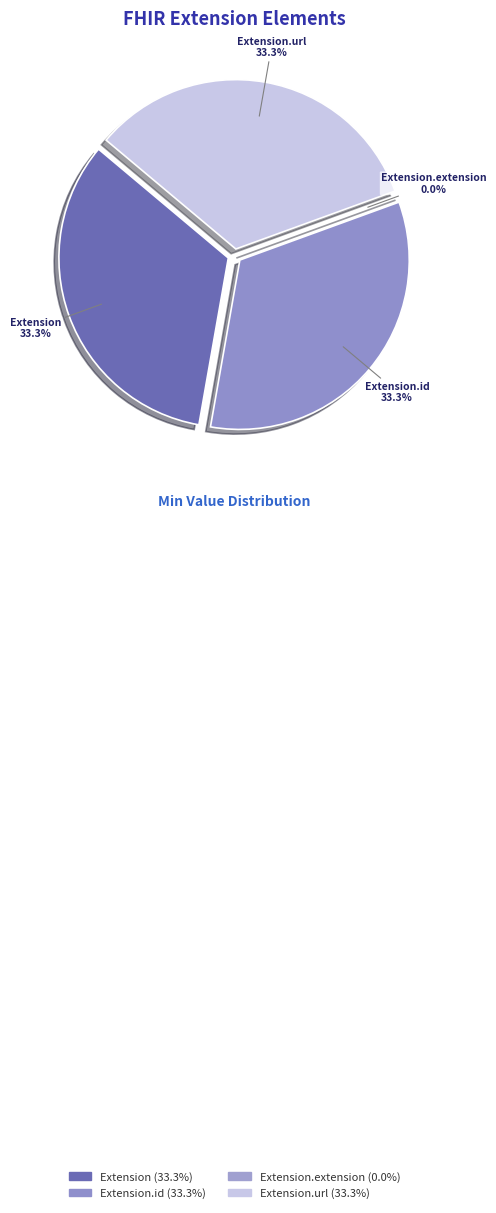

Count the number of slices in the pie.

4